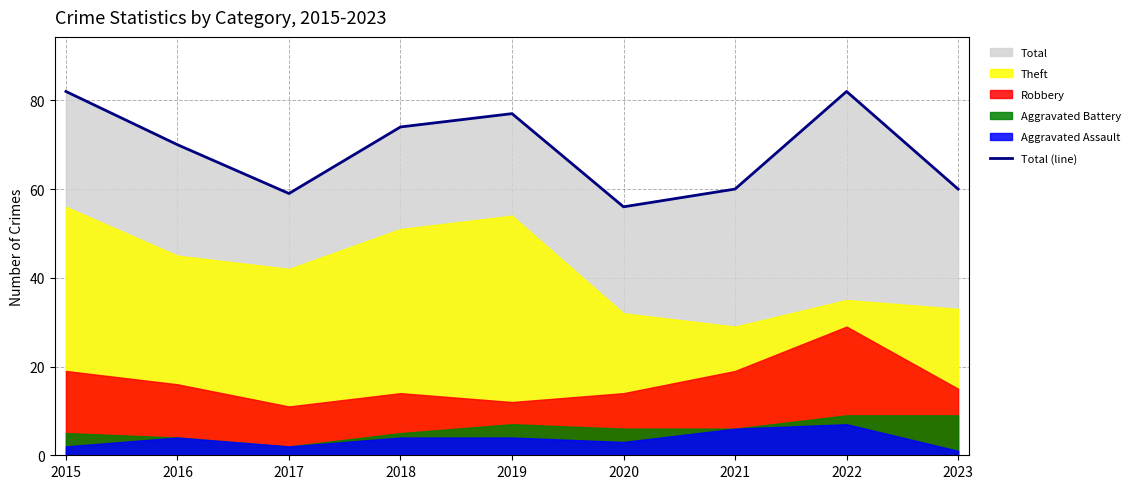

Reading left to right, what are all the values shown in this chart?

2015=82	2016=70	2017=59	2018=74	2019=77	2020=56	2021=60	2022=82	2023=60